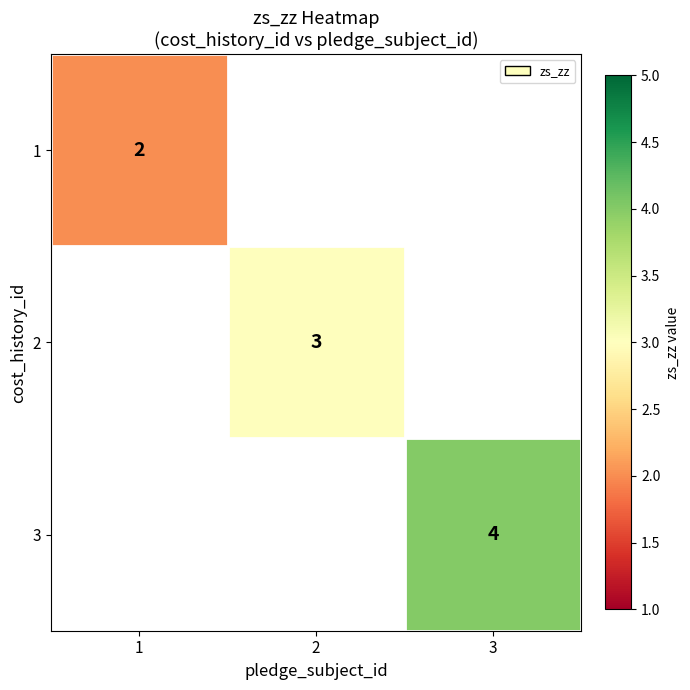

True or false: 2 has a value of 3 at 2.

True